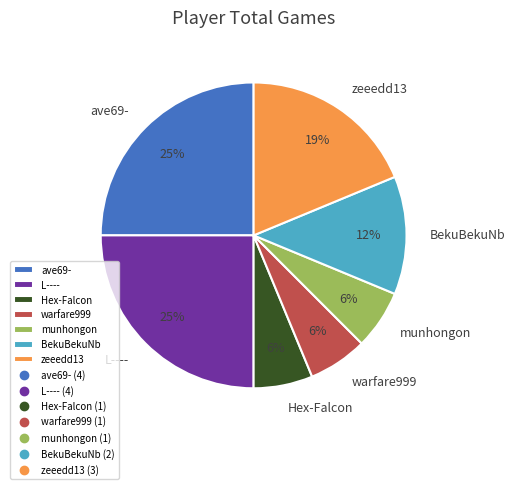

Count the number of slices in the pie.

7